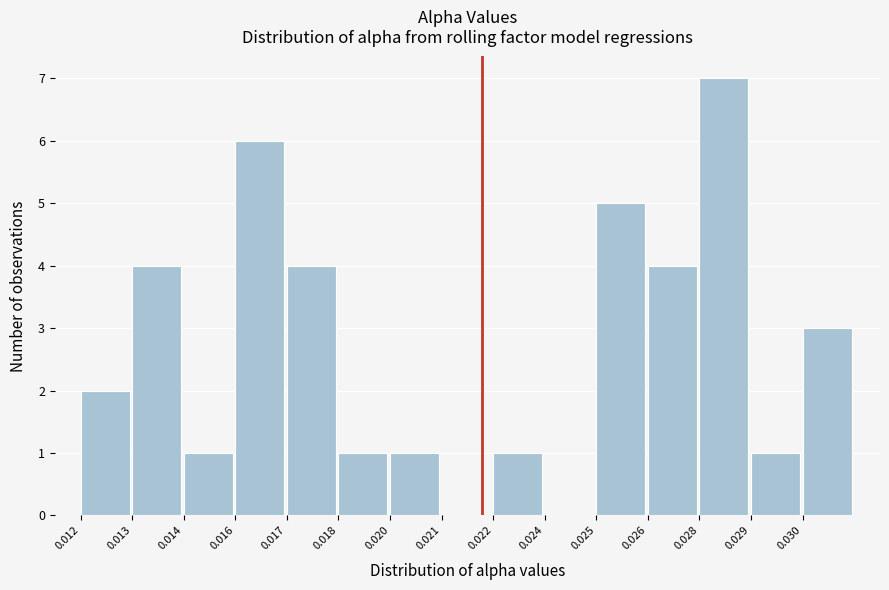

Reading right to left, transcribe all the data shown in this chart.

0.030=3	0.029=1	0.028=7	0.026=4	0.025=5	0.024=0	0.022=1	0.021=0	0.020=1	0.018=1	0.017=4	0.016=6	0.014=1	0.013=4	0.012=2